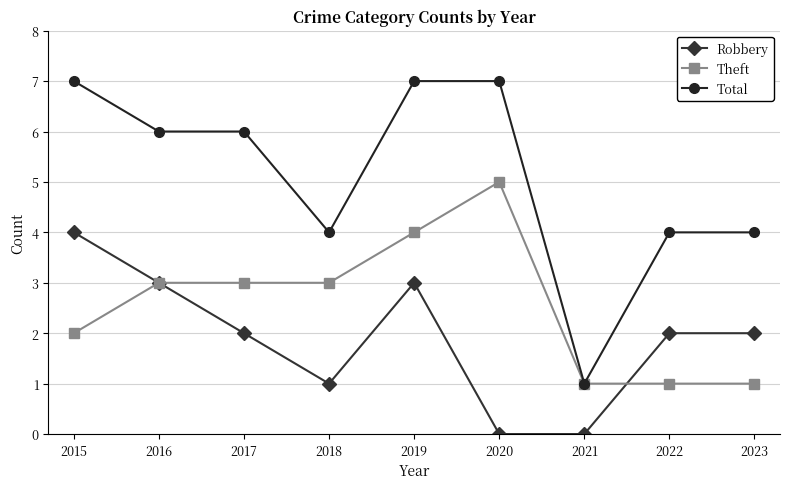

What is the total value across all series at 2020?

12